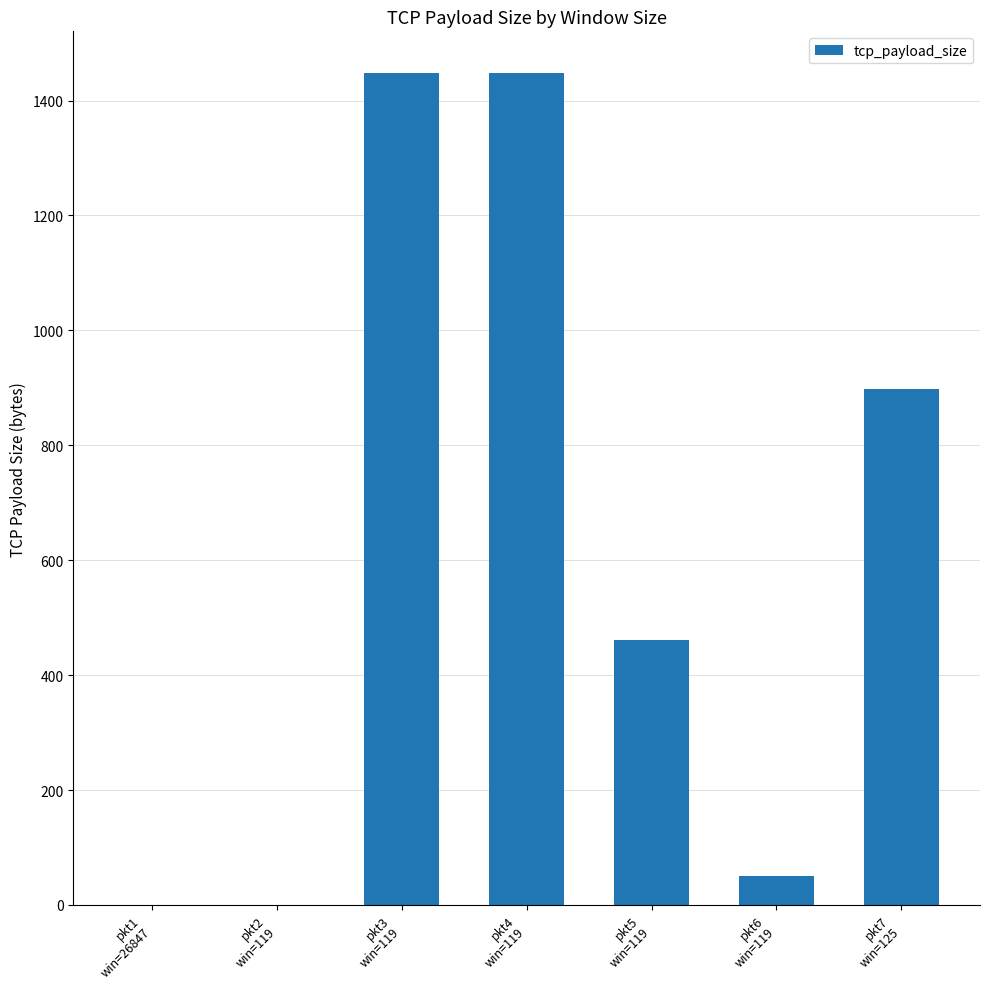

Are the bars grouped side by side (vs. stacked)?

No